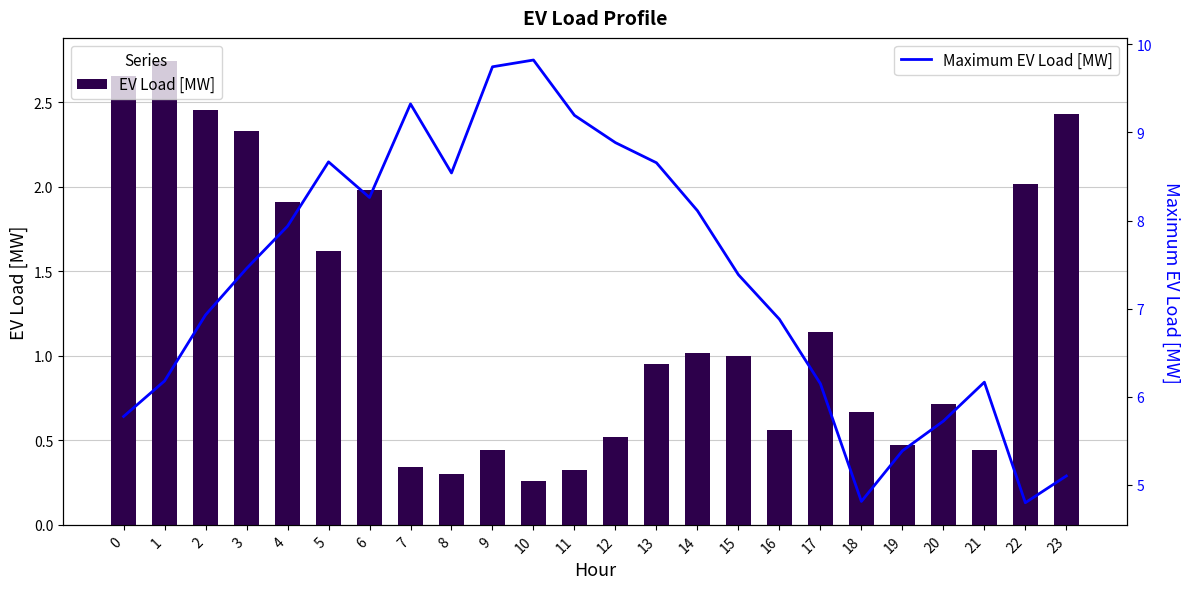

What is the average value of the Maximum EV Load [MW] series?

7.3